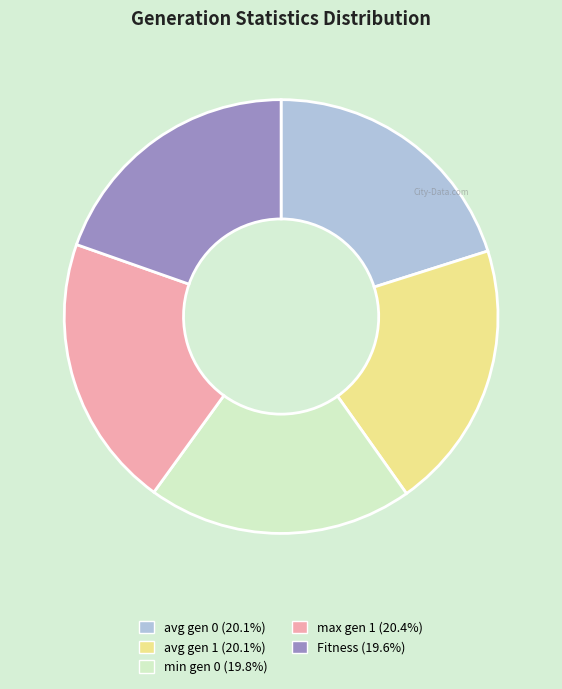

Do avg gen 1 and Fitness together represent more than half of the pie?

No